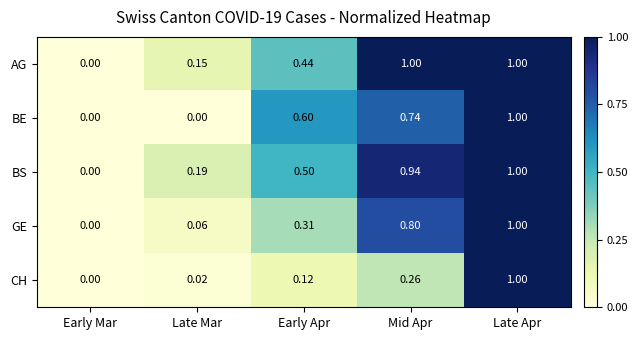

Which series has the largest total across all categories?

BS